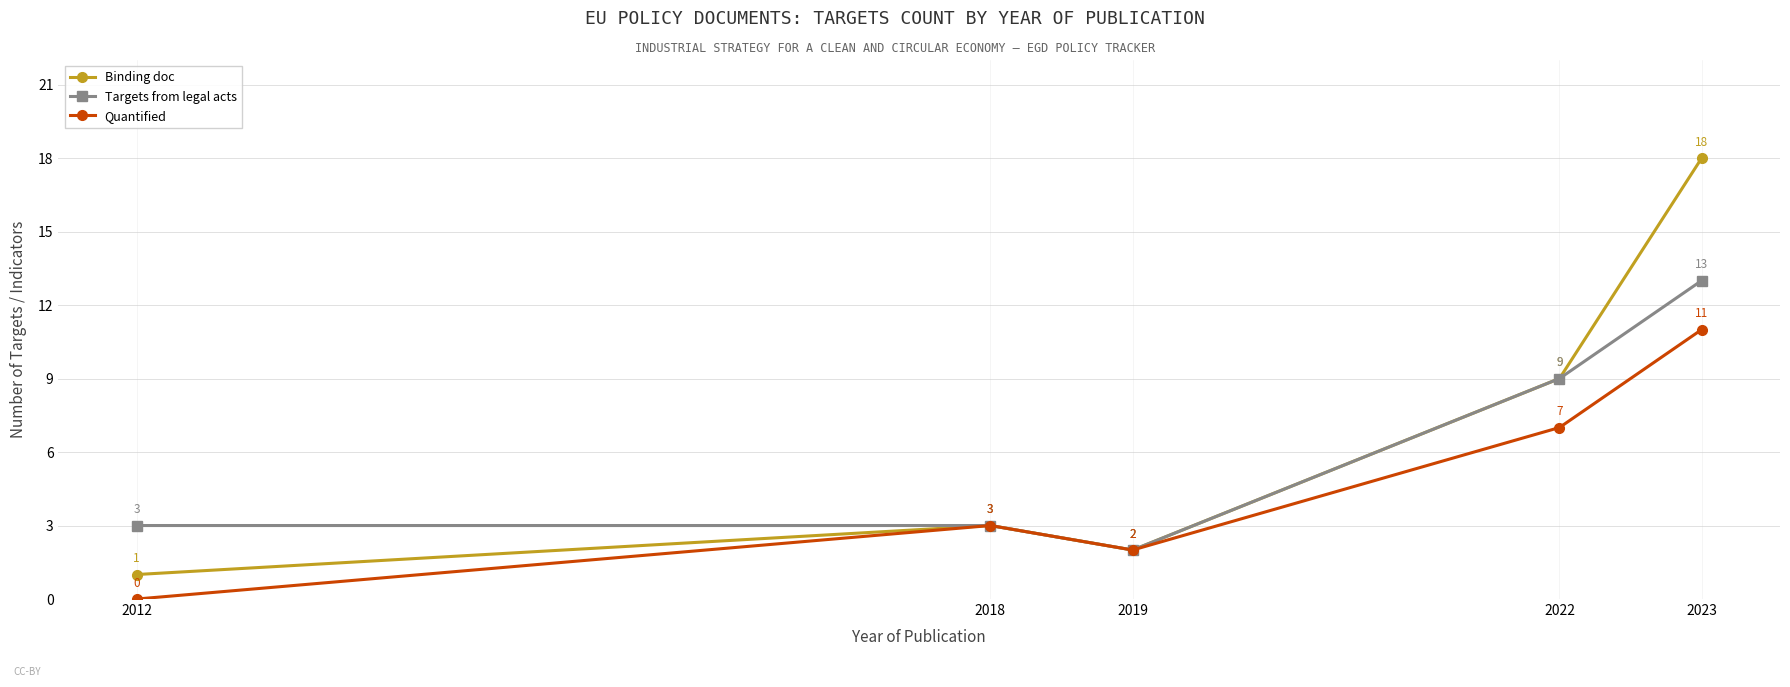

Which category has the highest value in the Binding doc series?

2023